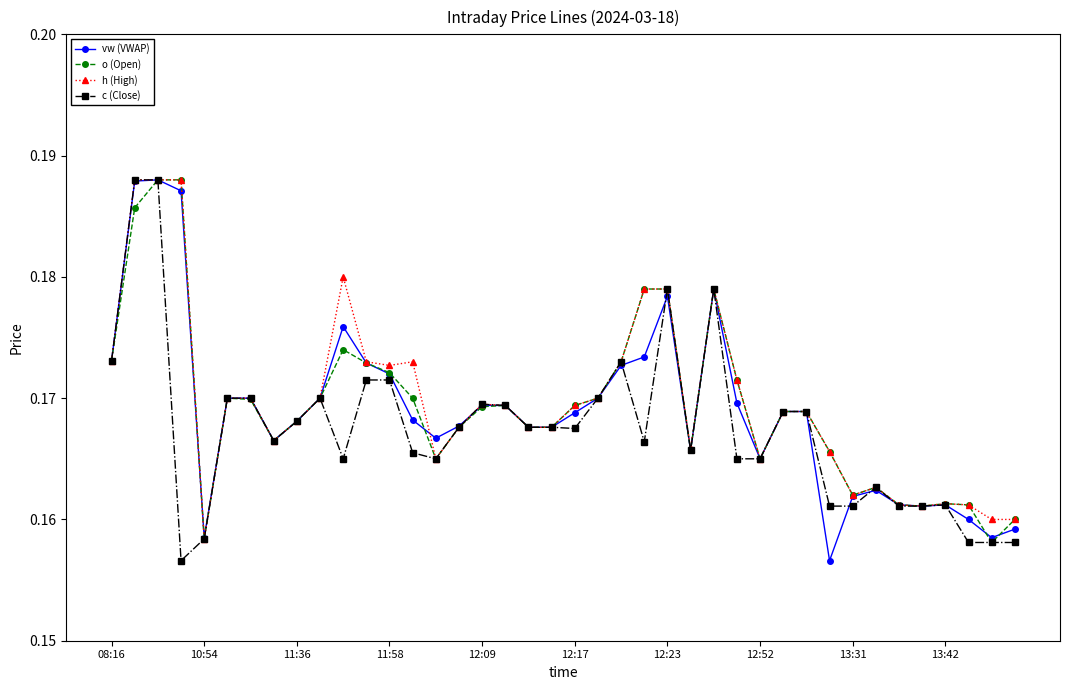

How many c (Close) values are between 0 and 1?

40